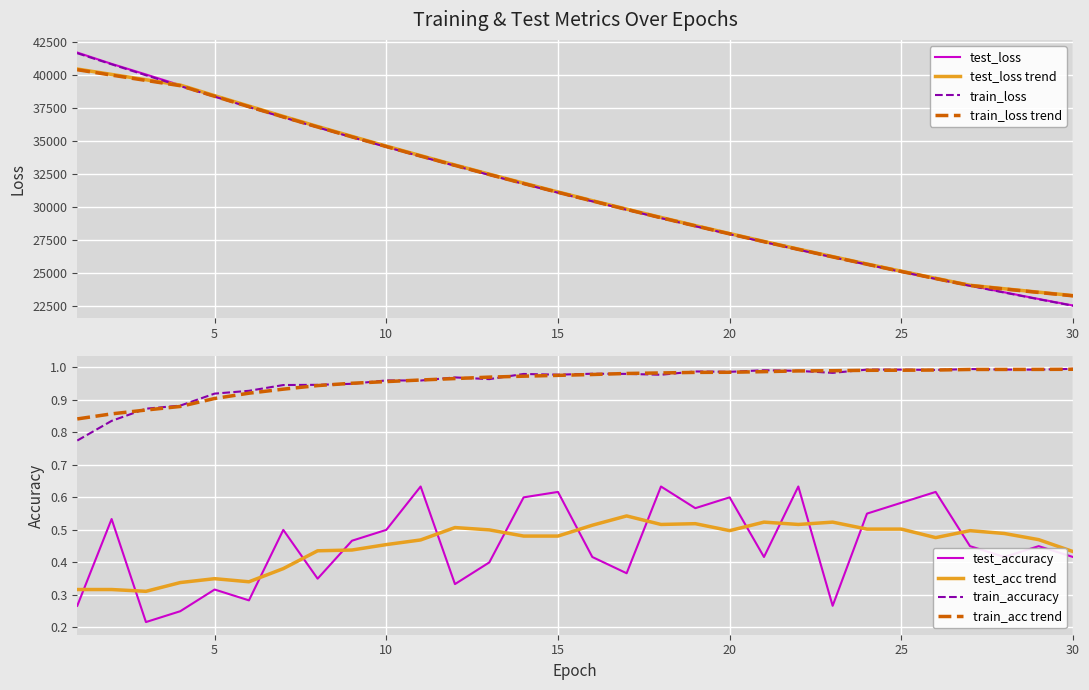

True or false: test_accuracy has more than 2 points higher than both neighbors.

True